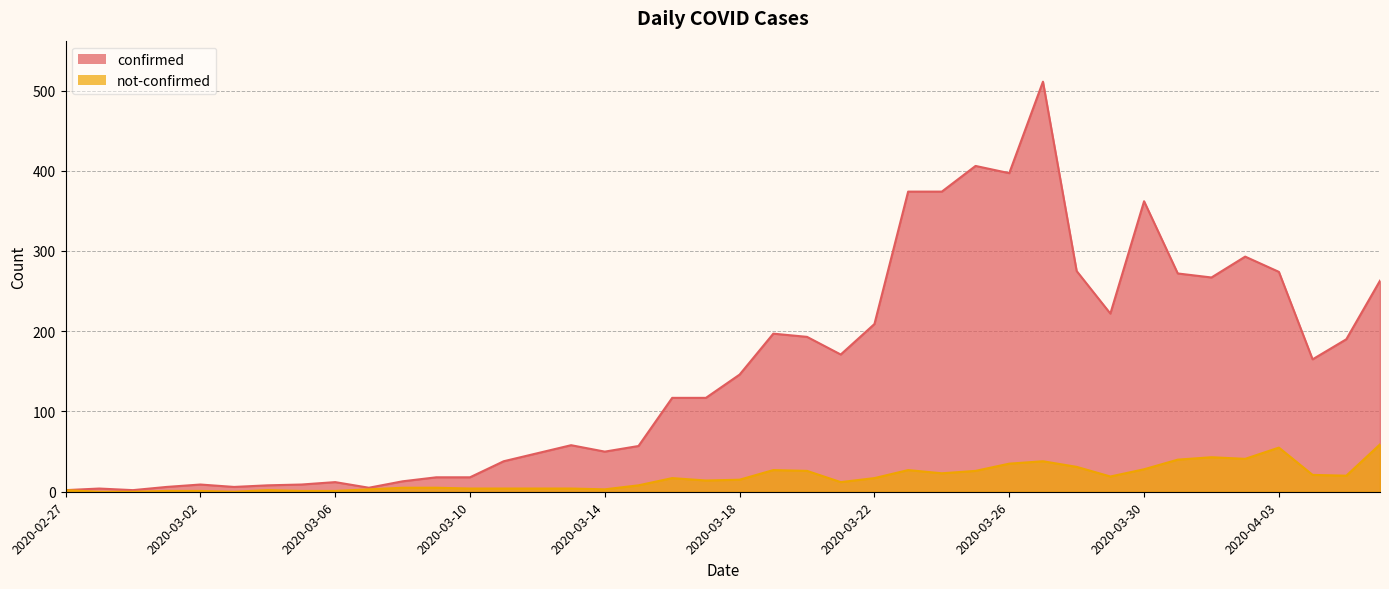

What is the sum of the not-confirmed values at 2020-04-02 and 2020-03-23?

68